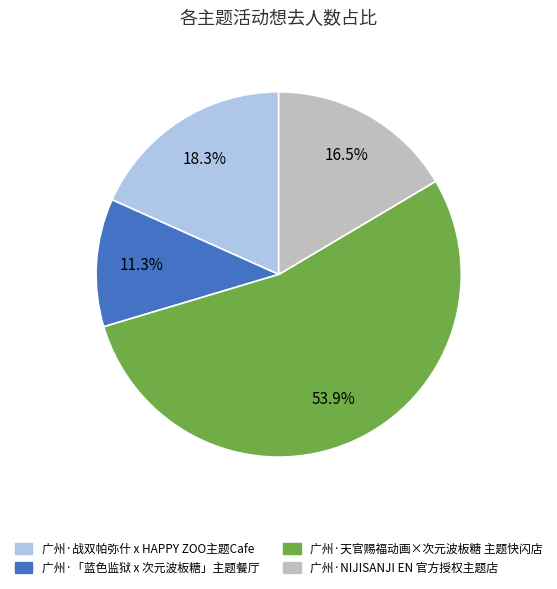

To the nearest percent, what percentage of the pie is 广州·「蓝色监狱 x 次元波板糖」主题餐厅?

11%